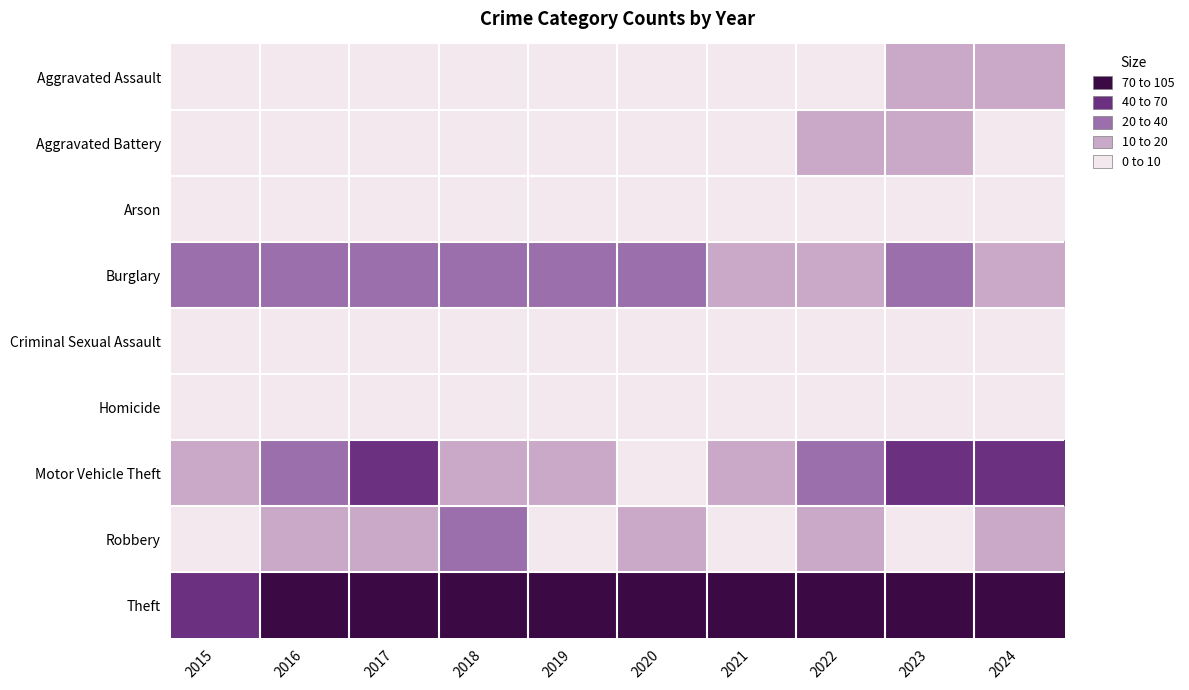

List the series in order of their peak value, highest first.

Theft, Motor Vehicle Theft, Burglary, Robbery, Aggravated Assault, Aggravated Battery, Criminal Sexual Assault, Arson, Homicide